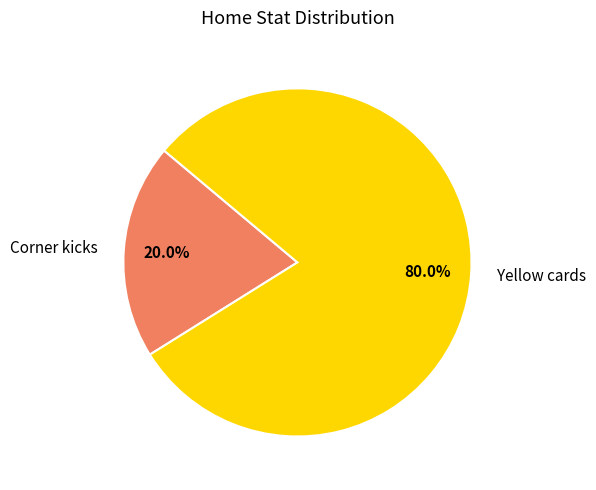

What is the smallest slice in the pie chart?

Corner kicks